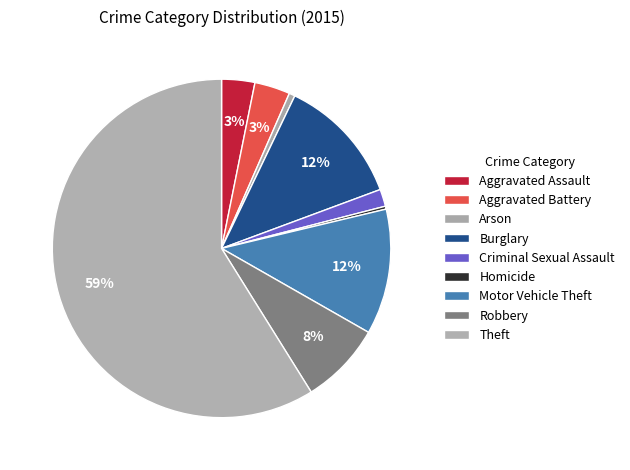

The Homicide slice represents 0% of the pie. True or false?

True